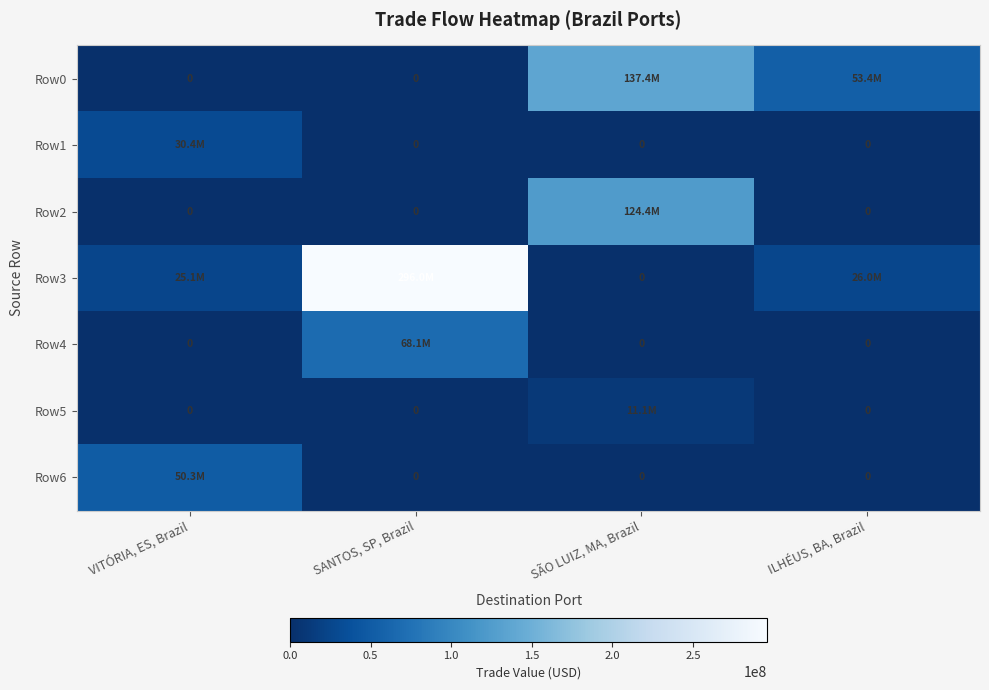

How many positive values does the Row5 series have?

1